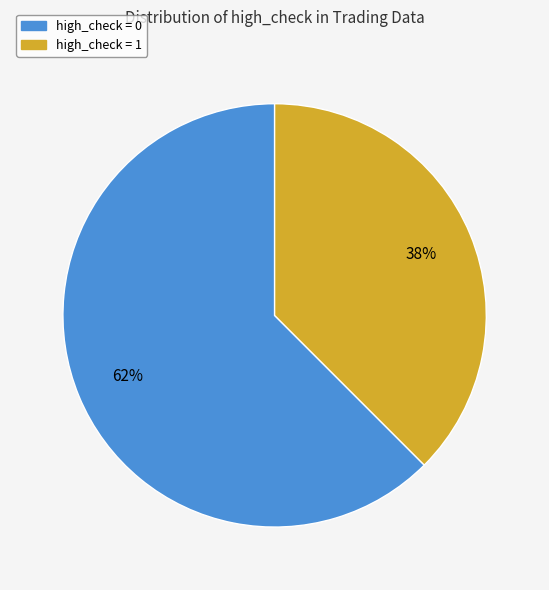

What is the largest slice in the pie chart?

high_check = 0